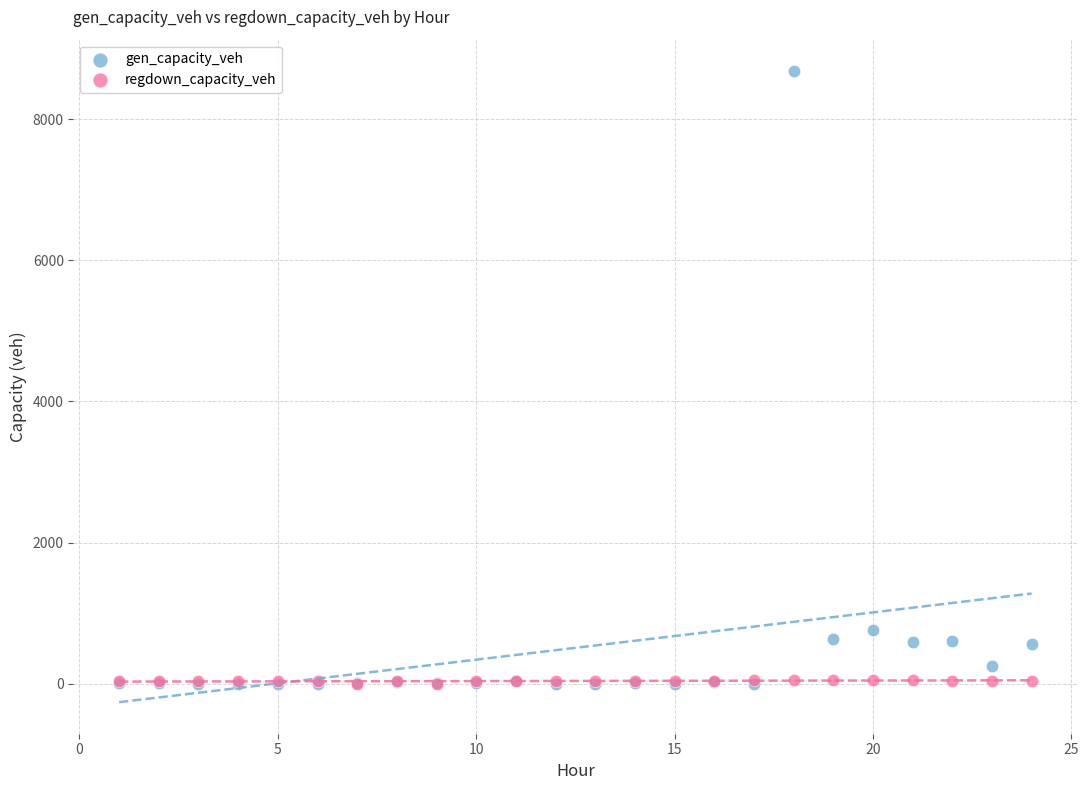

Across all series, what Y value is closest to 4339?

762.9